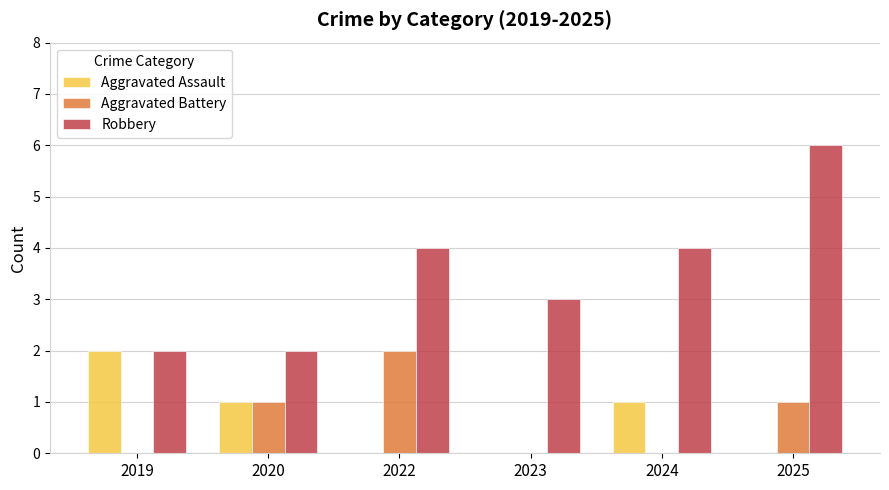

Which series has the largest total across all categories?

Robbery